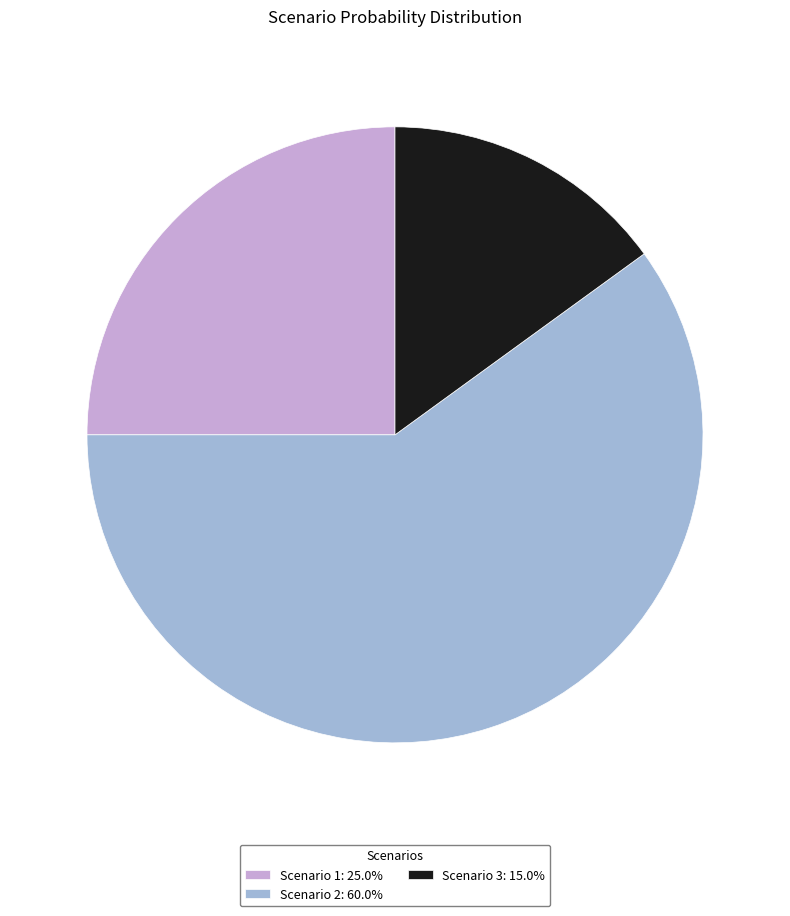

How many slices are in this pie chart?

3